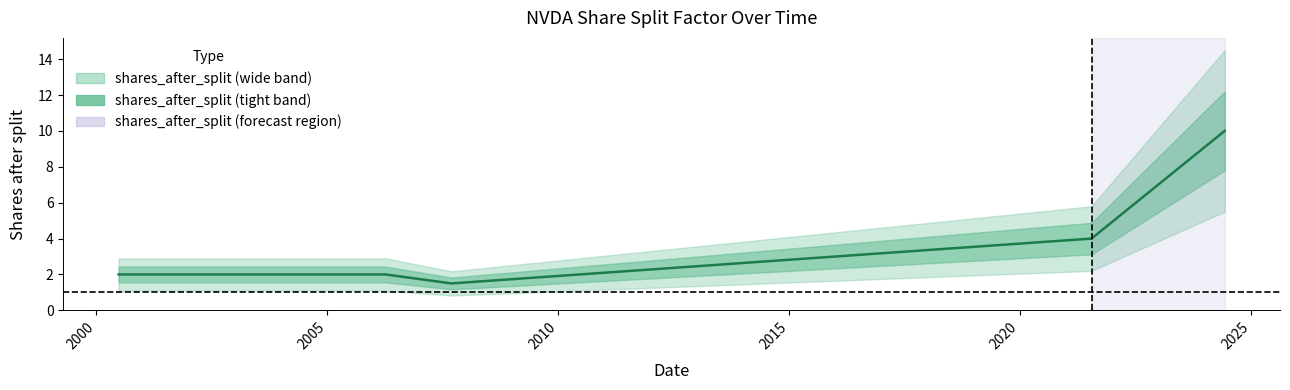

What is the sum of all values?

21.5